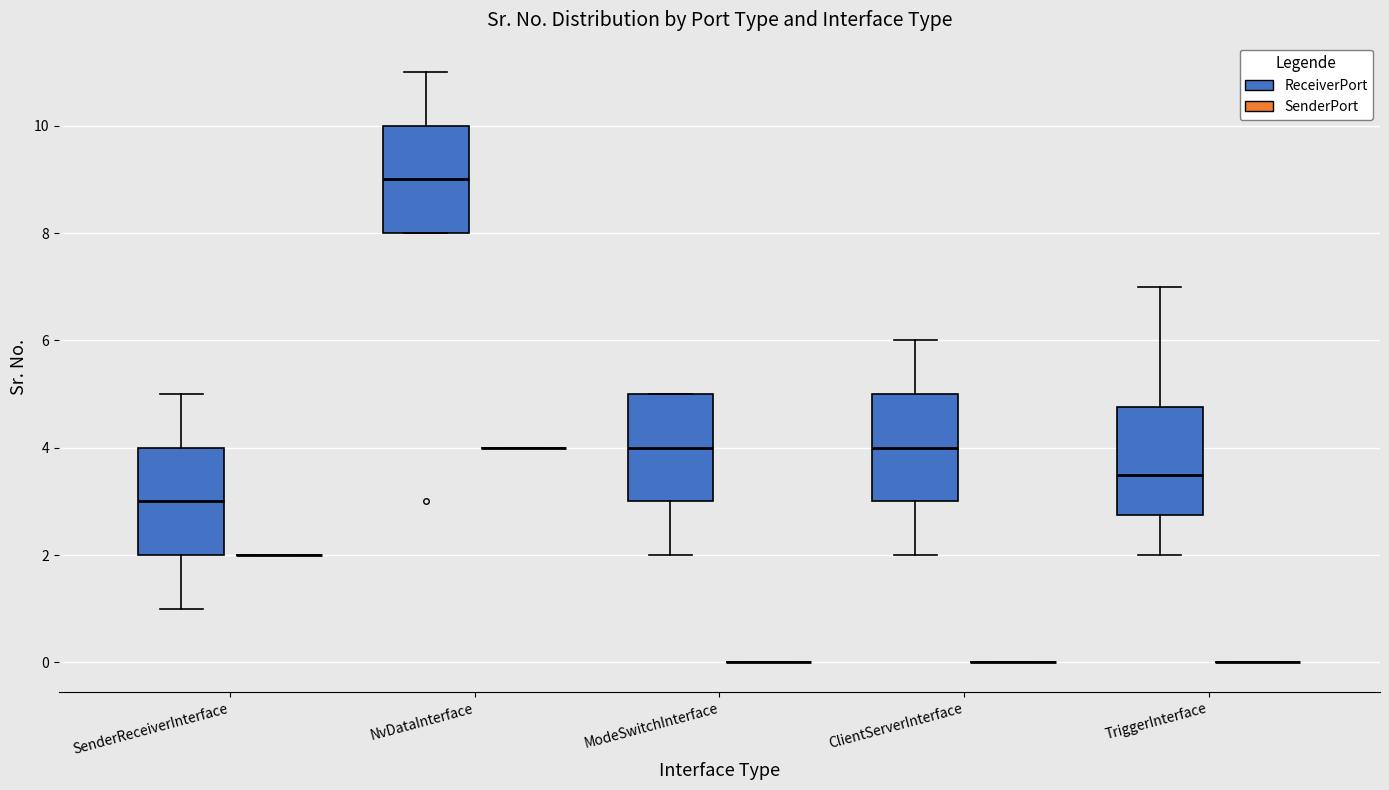

Reading left to right, read every box against the y-axis: the position of its median line, the range the box covers, and the ends of its whiskers. The values are not printed on the chart, so give them approximately, as read against the axis.

SenderReceiverInterface (ReceiverPort): median 3.0, box 2.0 to 4.0, whiskers 1.0 to 5.0
SenderReceiverInterface (SenderPort): box collapsed to a line at 2.0, whiskers 2.0 to 2.0
NvDataInterface (ReceiverPort): median 9.0, box 8.0 to 10.0, whiskers 8.0 to 11.0
NvDataInterface (SenderPort): box collapsed to a line at 4.0, whiskers 4.0 to 4.0
ModeSwitchInterface (ReceiverPort): median 4.0, box 3.0 to 5.0, whiskers 2.0 to 5.0
ModeSwitchInterface (SenderPort): box collapsed to a line at 0.0, whiskers 0.0 to 0.0
ClientServerInterface (ReceiverPort): median 4.0, box 3.0 to 5.0, whiskers 2.0 to 6.0
ClientServerInterface (SenderPort): box collapsed to a line at 0.0, whiskers 0.0 to 0.0
TriggerInterface (ReceiverPort): median 3.6, box 2.8 to 4.8, whiskers 2.0 to 7.0
TriggerInterface (SenderPort): box collapsed to a line at 0.0, whiskers 0.0 to 0.0